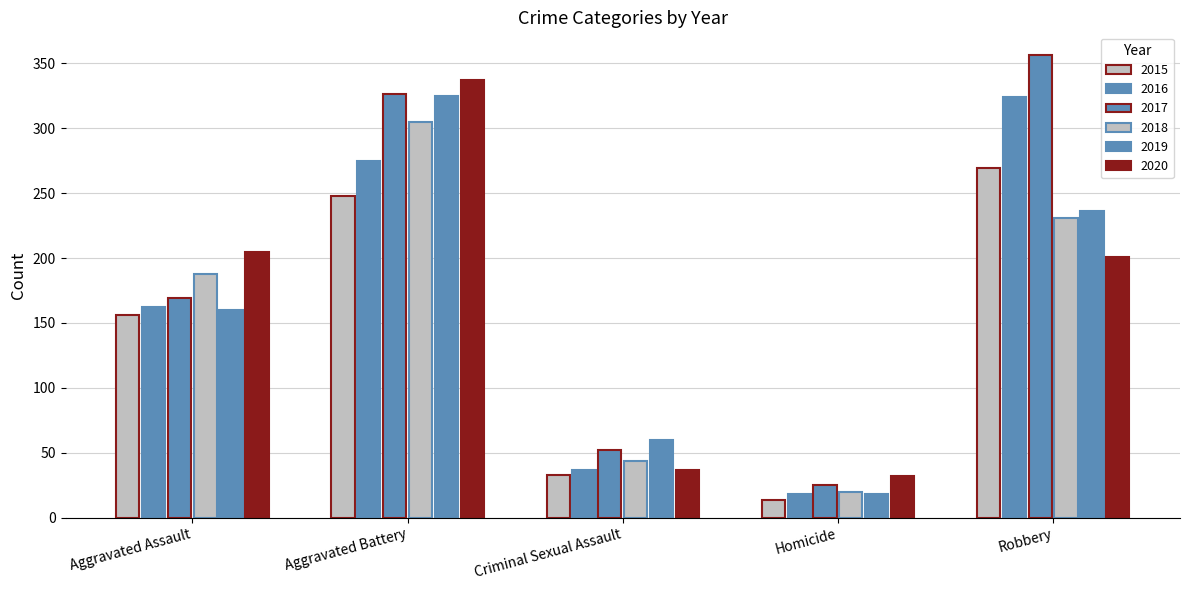

What is the total value across all series at Criminal Sexual Assault?

263